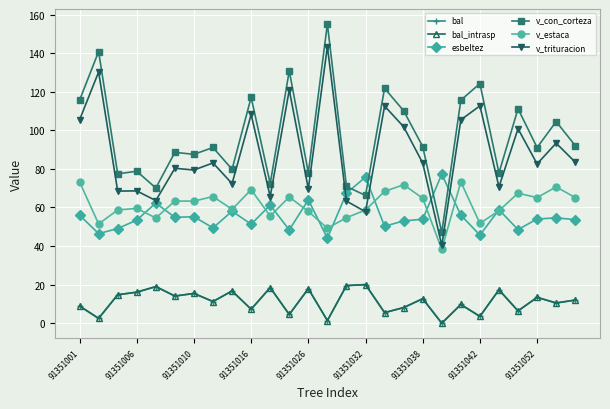

What is the average value of the bal series?

11.4